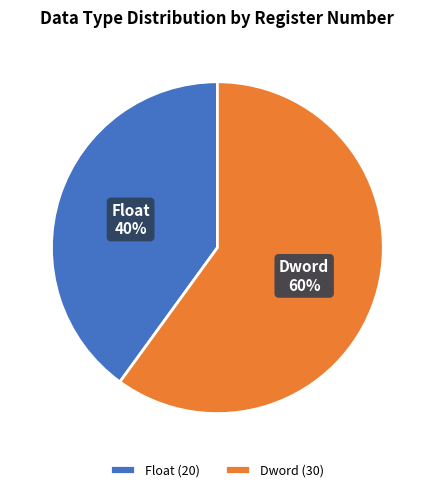

To the nearest percent, what is the difference between the Dword and Float slice percentages?

20%